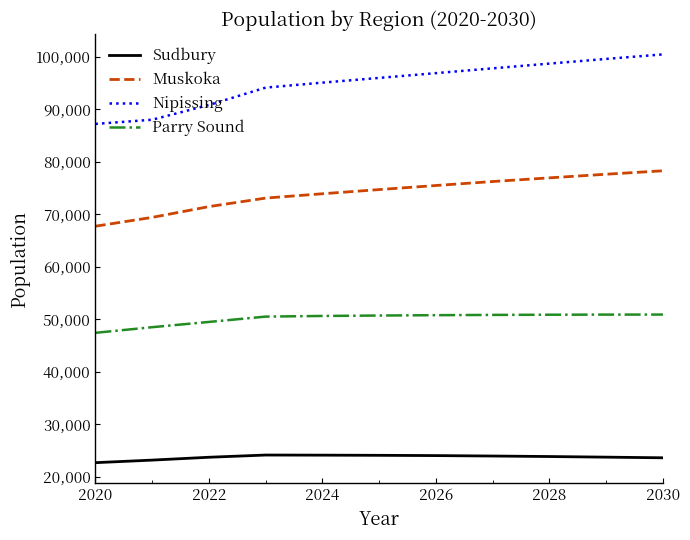

Which series has the largest range (max minus min)?

Nipissing